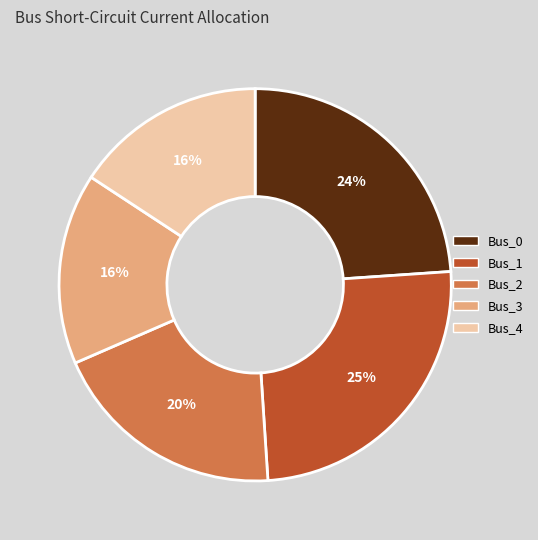

What is the largest slice in the pie chart?

Bus_1